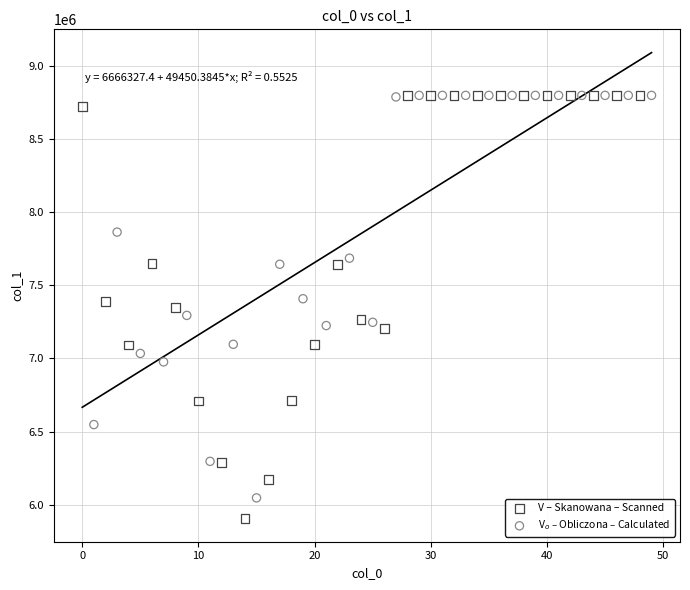

Which series contains the lowest Y value?

V – Skanowana – Scanned